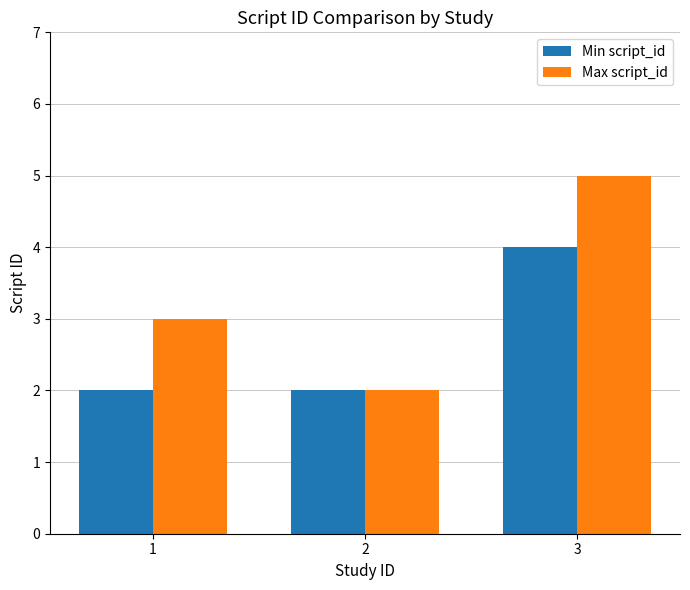

Reading left to right, what are all the values shown in this chart?

Min script_id: 1=2	2=2	3=4
Max script_id: 1=3	2=2	3=5